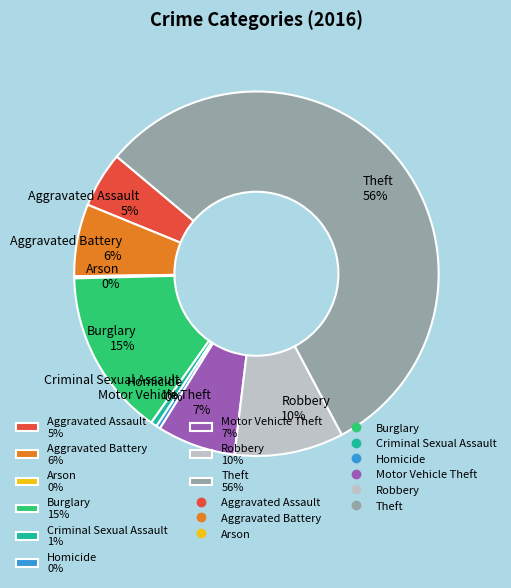

Combined, do Burglary and Motor Vehicle Theft account for over 50%?

No